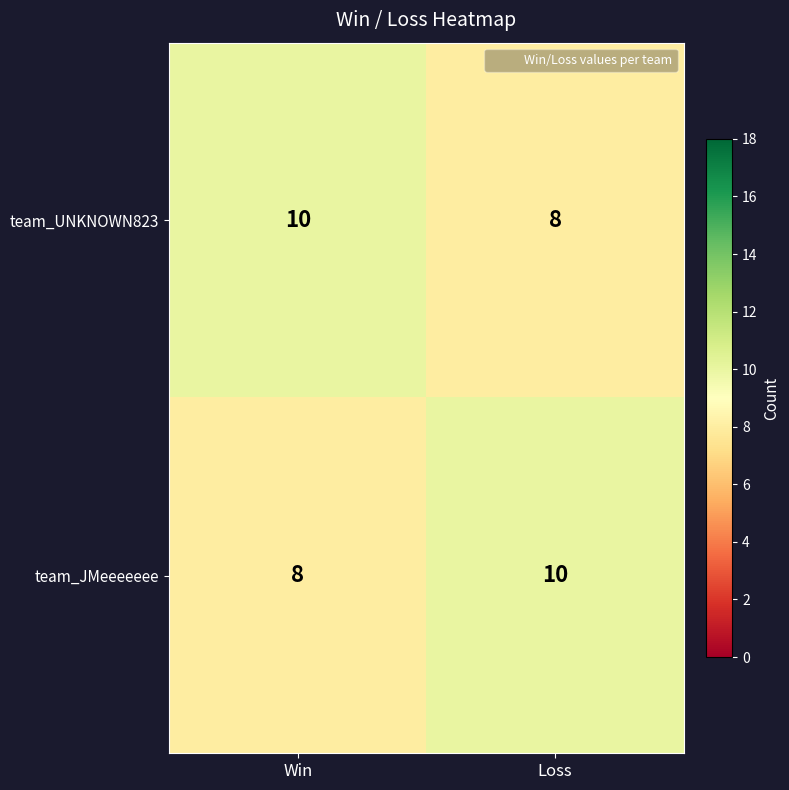

Read the team_UNKNOWN823 value at Loss.

8